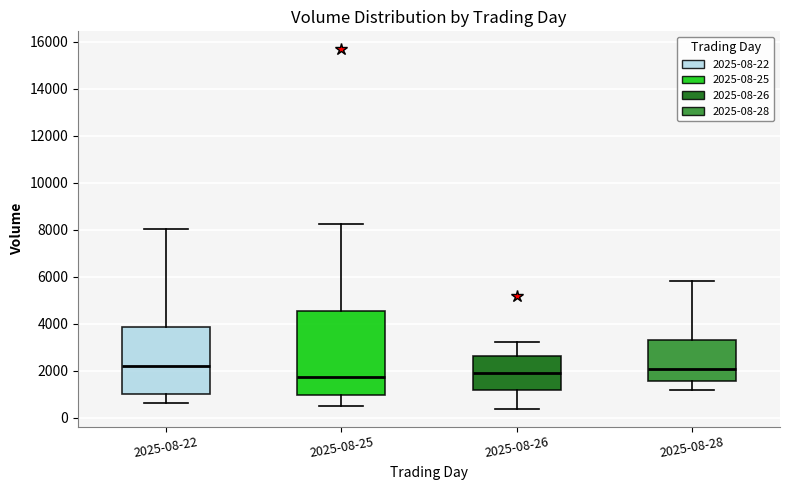

Reading left to right, read every box against the y-axis: the position of its median line, the range the box covers, and the ends of its whiskers. The values are not printed on the chart, so give them approximately, as read against the axis.

2025-08-22: median 2200, box 1000 to 3800, whiskers 600 to 8000
2025-08-25: median 1800, box 1000 to 4600, whiskers 600 to 8200
2025-08-26: median 2000, box 1200 to 2600, whiskers 400 to 3200
2025-08-28: median 2000, box 1600 to 3200, whiskers 1200 to 5800